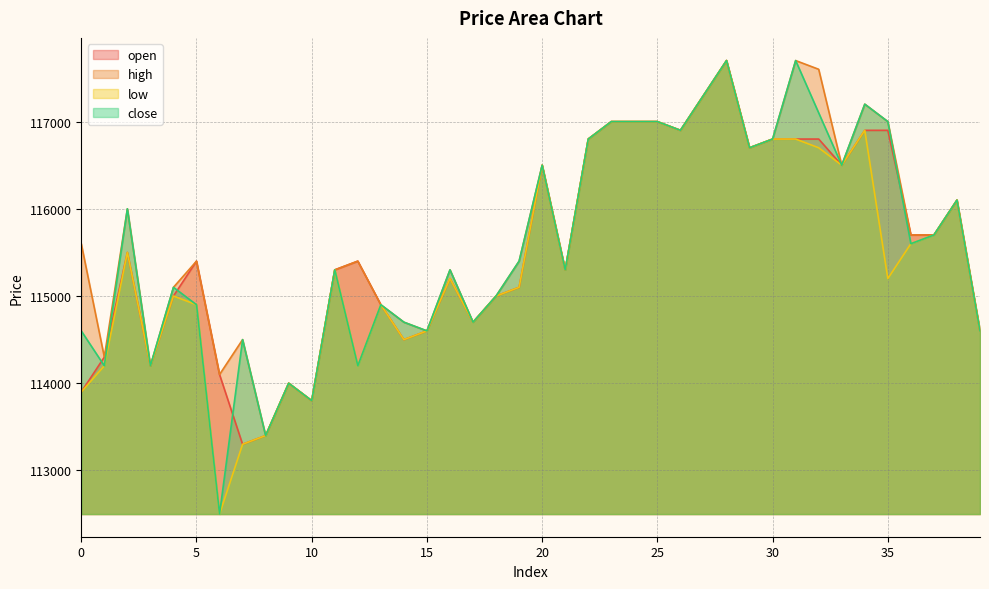

At which label does close reach its peak?

28